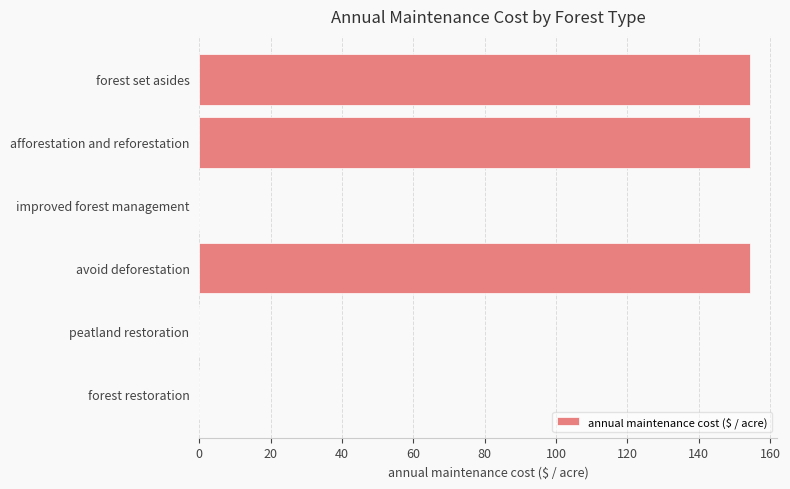

Reading bottom to top, what are all the values shown in this chart?

forest restoration=0.0	peatland restoration=0.0	avoid deforestation=154.3	improved forest management=0.0	afforestation and reforestation=154.3	forest set asides=154.3